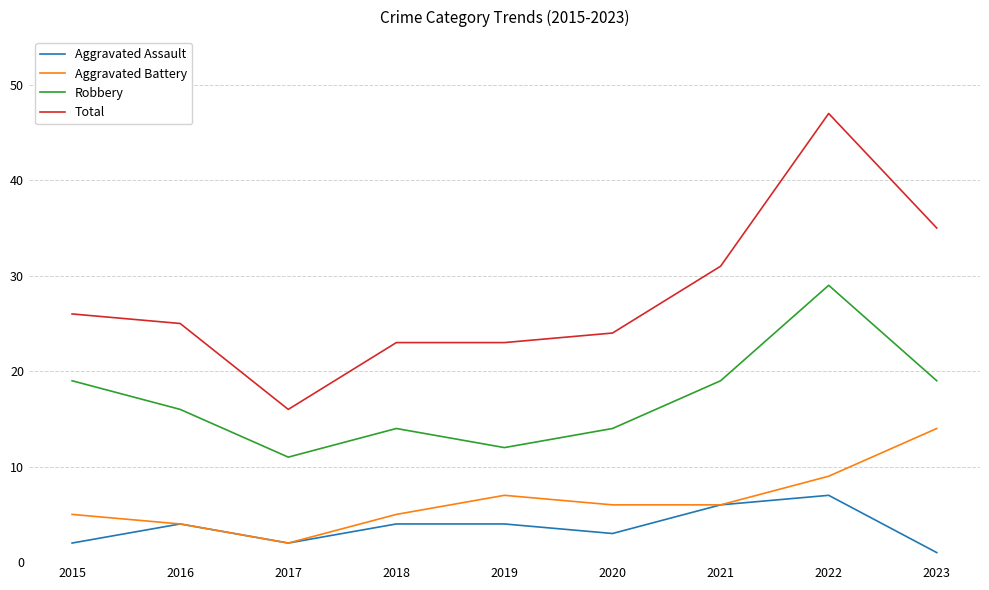

At which label does Aggravated Battery reach its peak?

2023